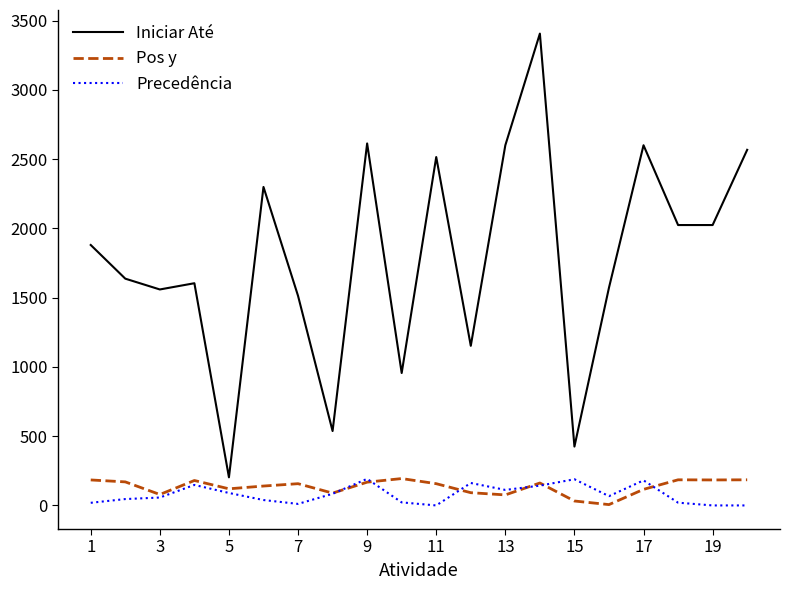

What is the minimum value for Pos y?

6